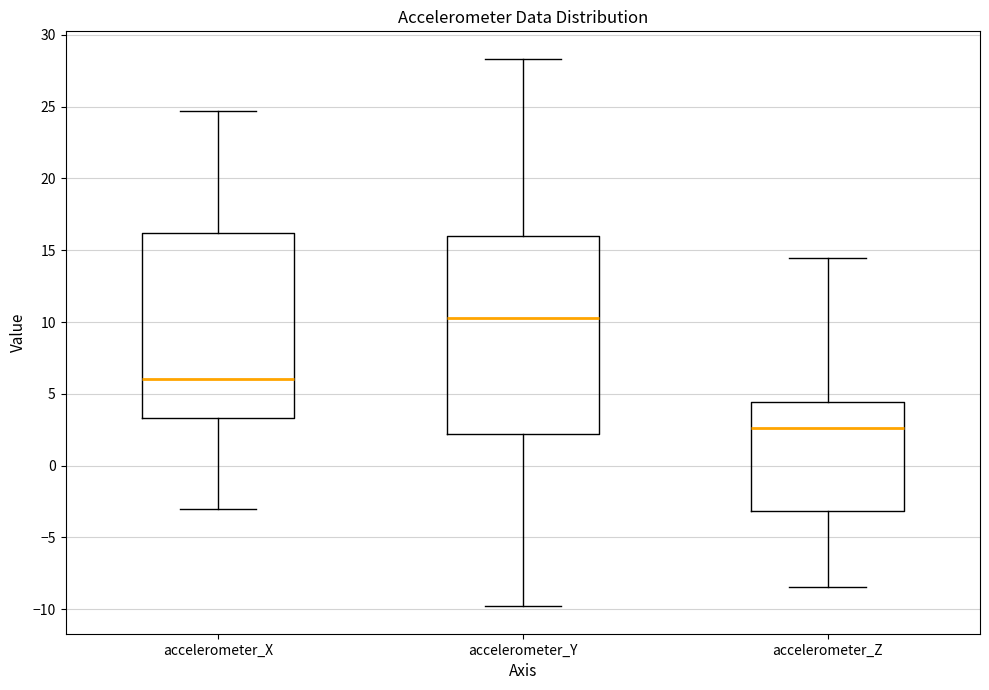

Where does the upper whisker of the box for accelerometer_X end on the y-axis? The values are not printed on the chart, so give them approximately, as read against the axis.

24.5